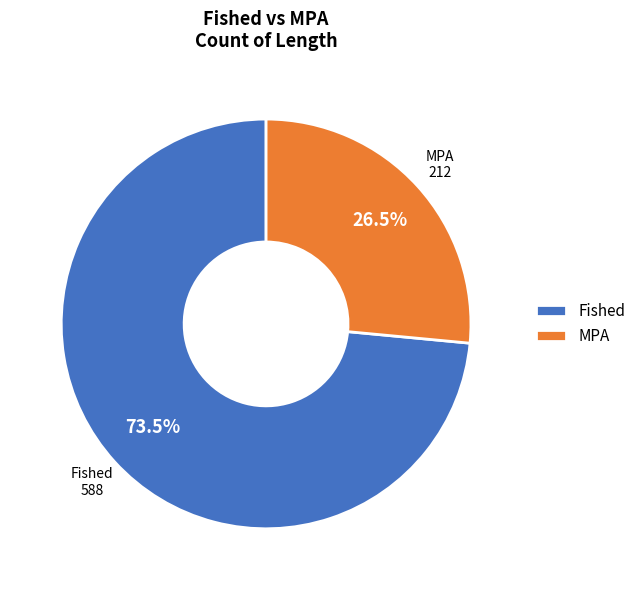

Which slice represents more than half of the pie?

Fished